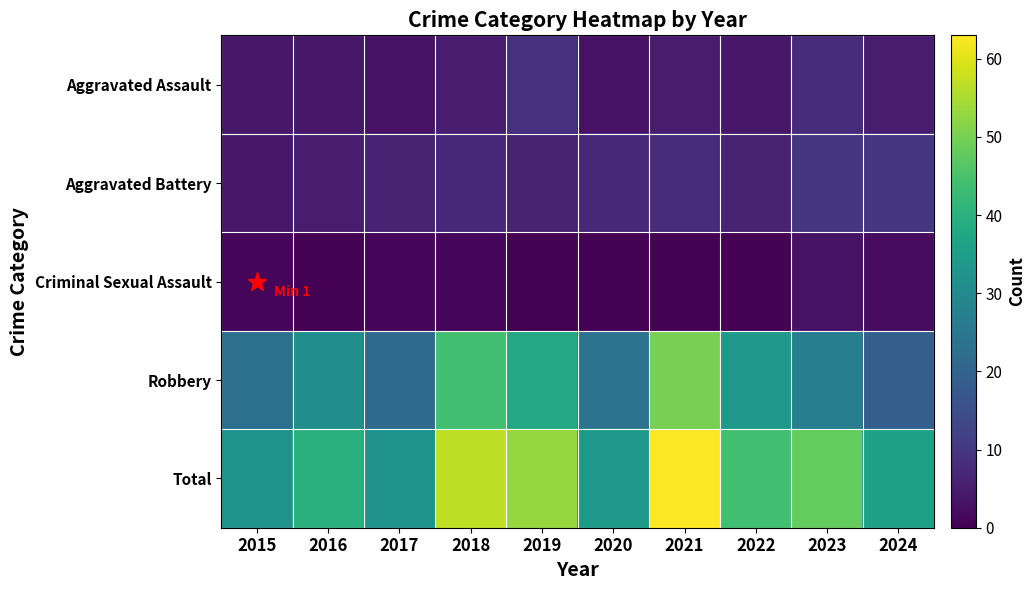

Which has a higher value, 2020 or 2023?

2023